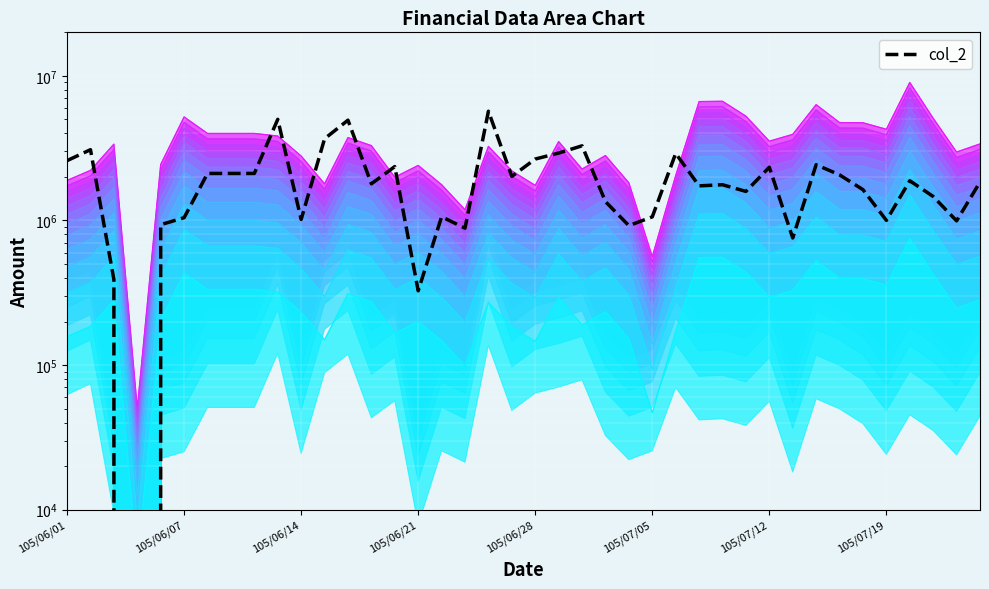

Where is the data nearest to the value 2846804?

26